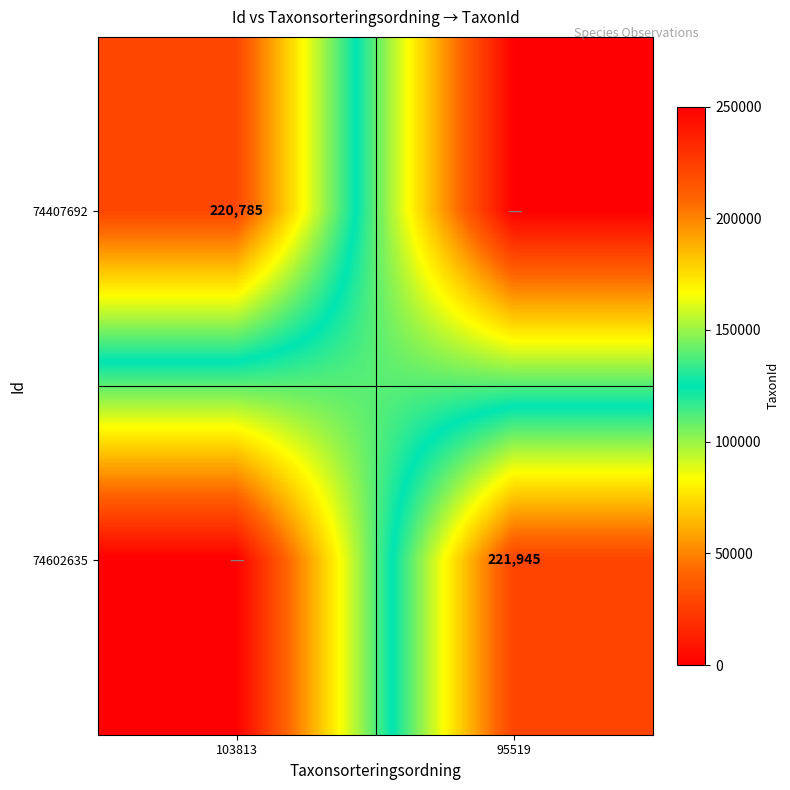

The 74602635 series shows 82301 at 95519. True or false?

False